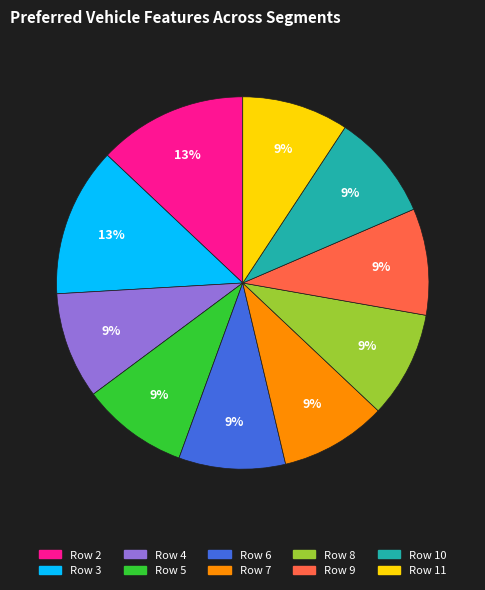

The Row 4 slice represents 1% of the pie. True or false?

False